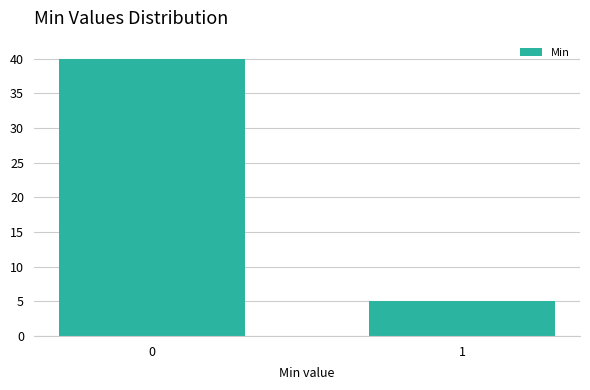

Reading right to left, list all the values displayed in this chart.

1=5	0=40